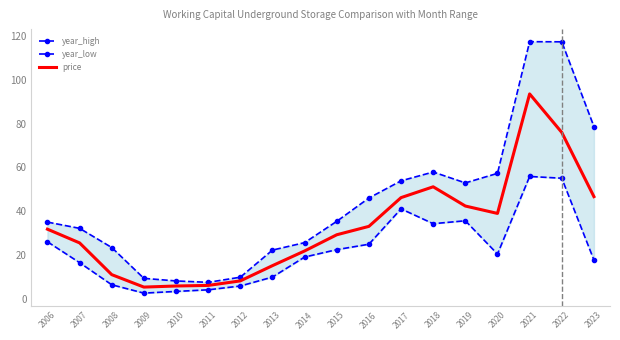

How many data points in price are above 31?

9